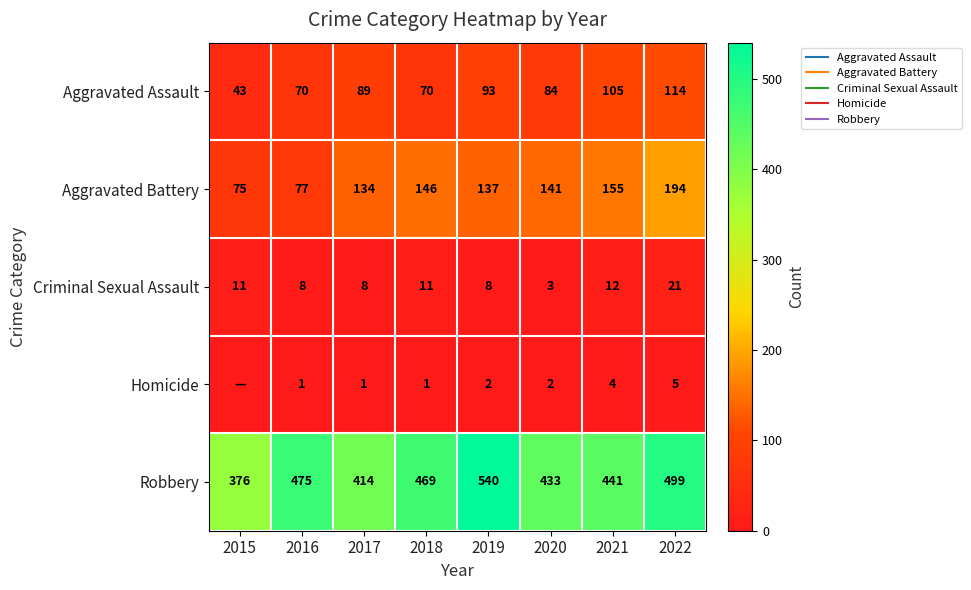

What is the minimum value for Aggravated Assault?

43